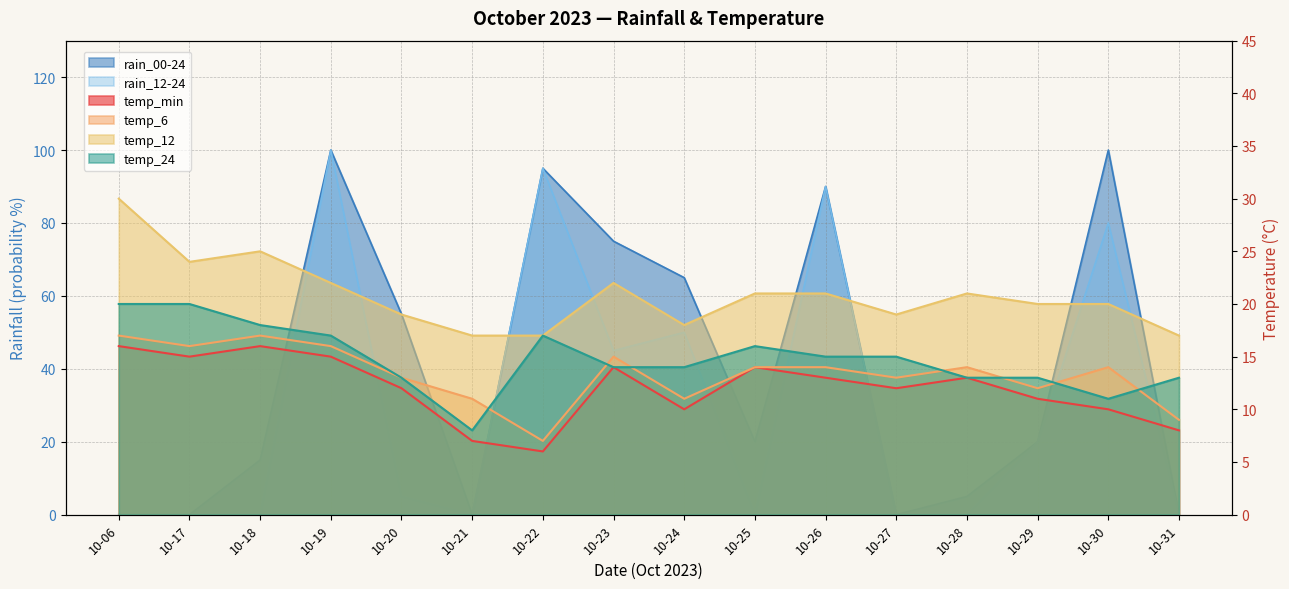

What is the value of the rain_12-24 point at the 11th from the left?

90